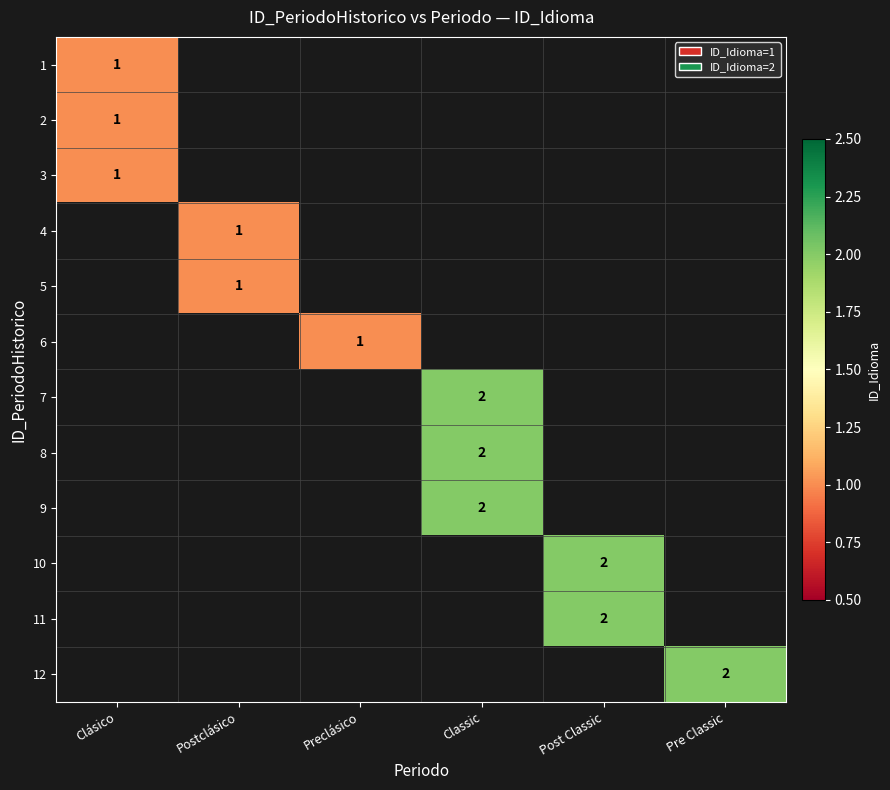

True or false: 11 has a value of 1 at Post Classic.

False